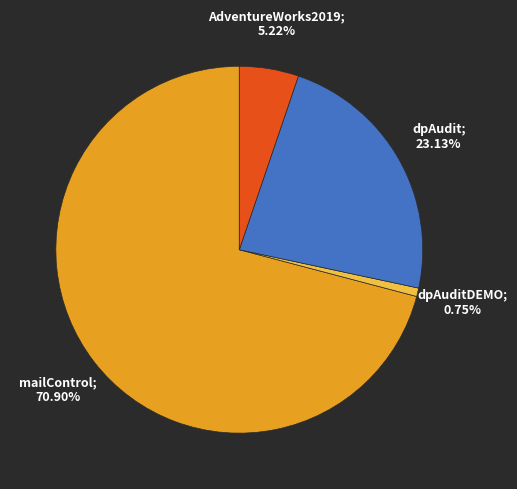

Does any single category account for the majority?

Yes